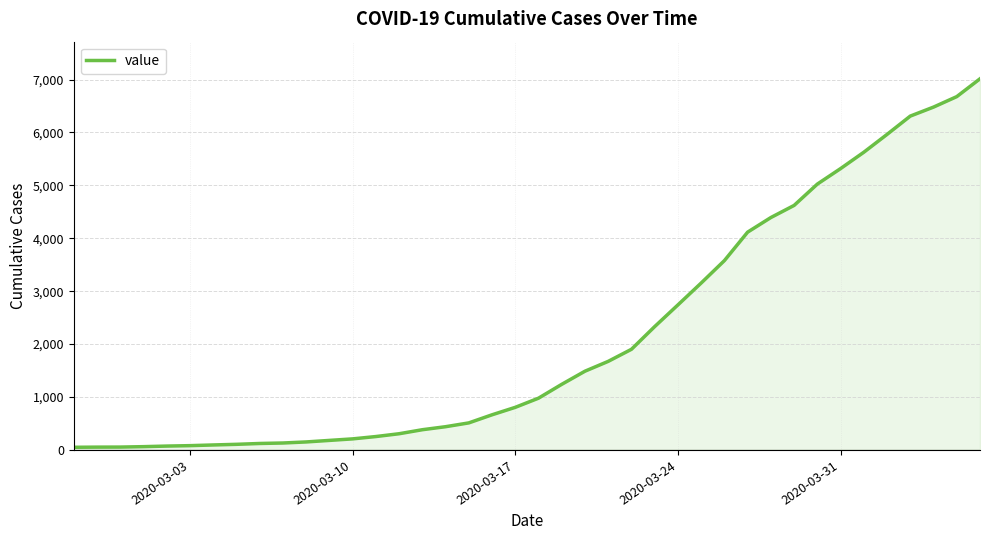

What is the difference between the maximum and minimum values?

6964